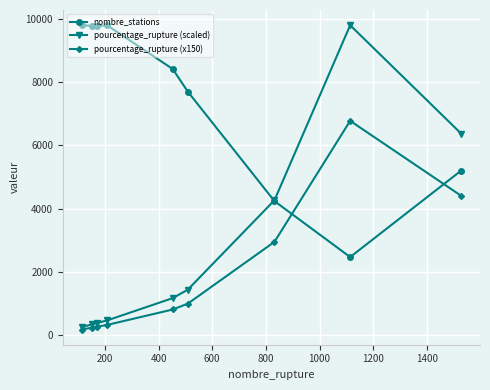

Does the chart display data point markers on the line(s)?

Yes